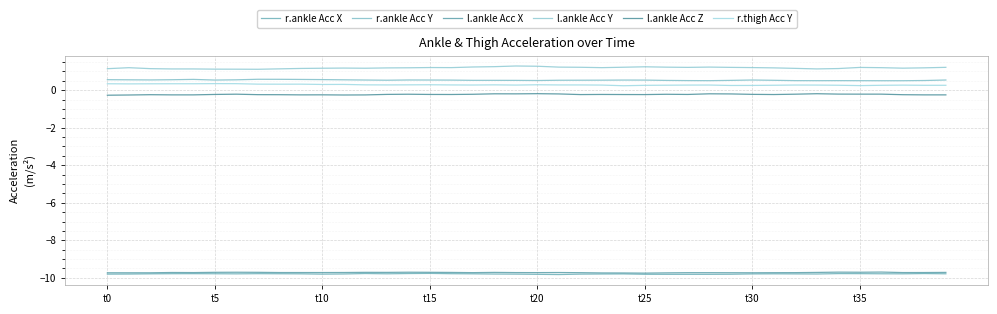

Is this an area chart (filled region under the line)?

No